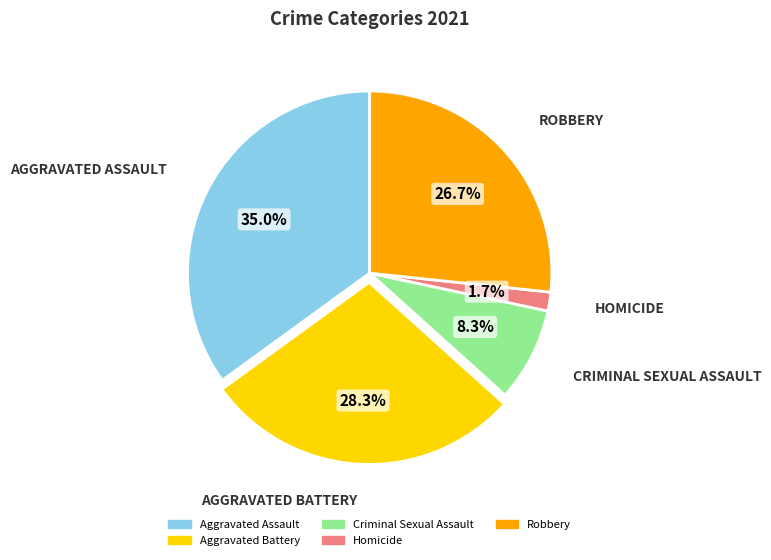

What is the largest slice in the pie chart?

Aggravated Assault